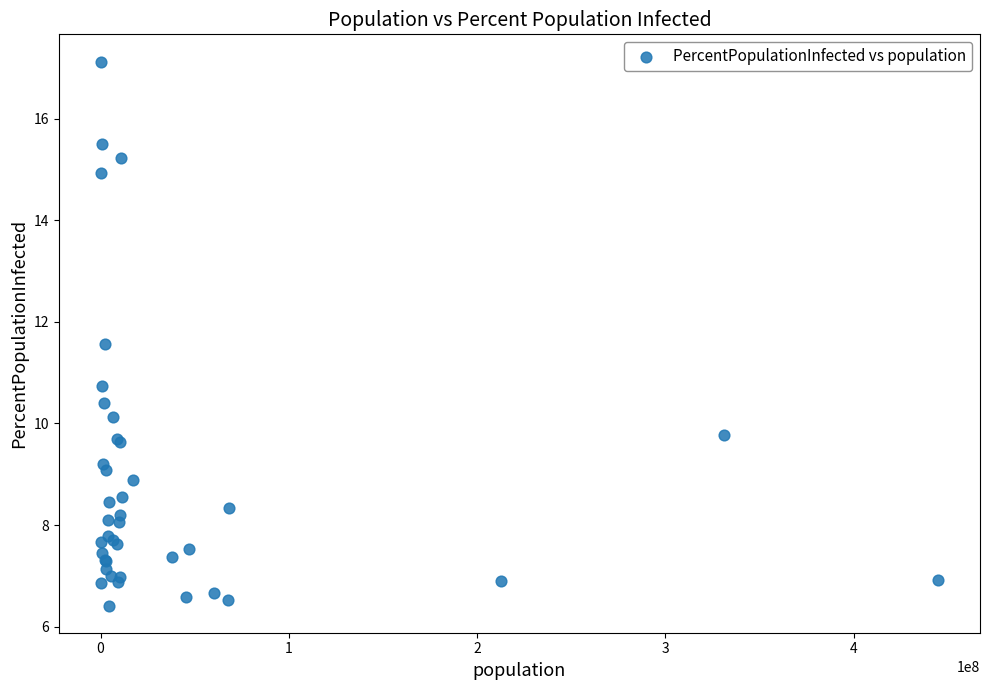

What Y value in the scatter plot is closest to 11?

10.7